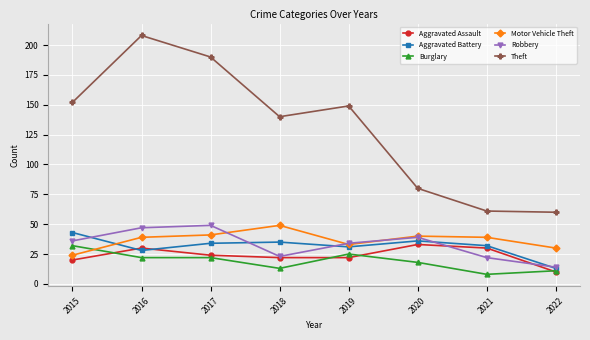

Read the Motor Vehicle Theft value at 2017, to the nearest 5.

40